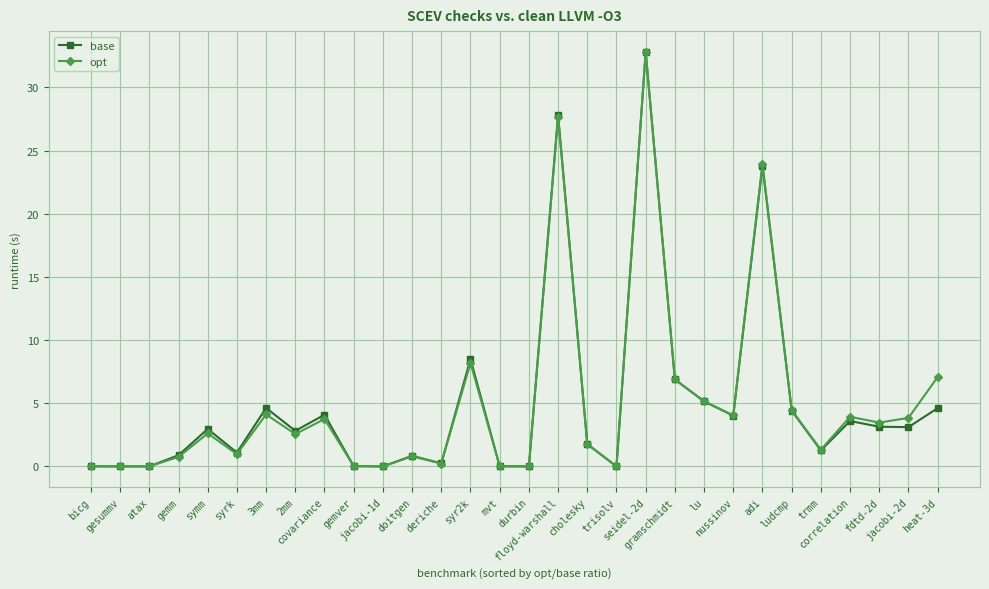

What is the sum of the opt values at syrk and syr2k?

9.2